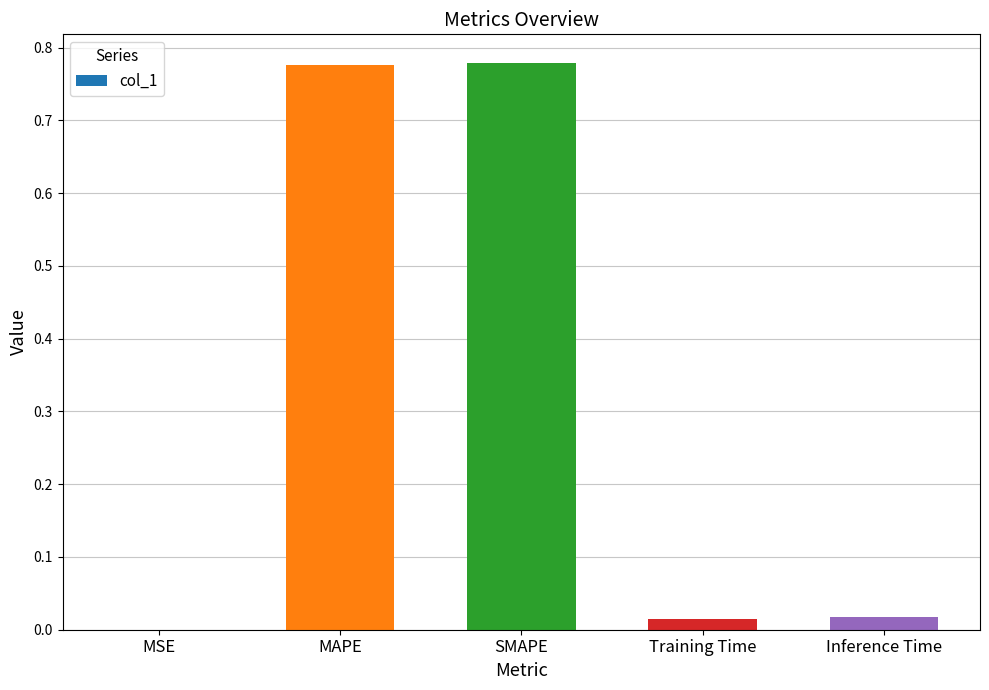

Are the bars horizontal?

No